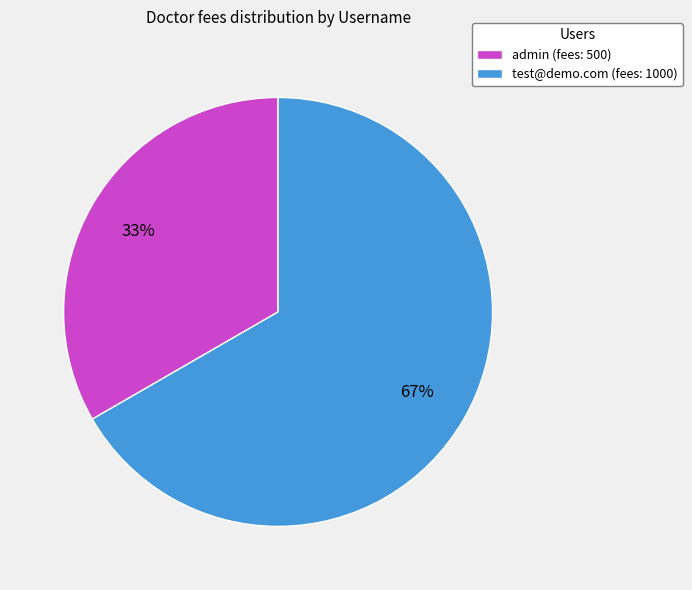

Is the sum of admin and test@demo.com greater than half?

Yes